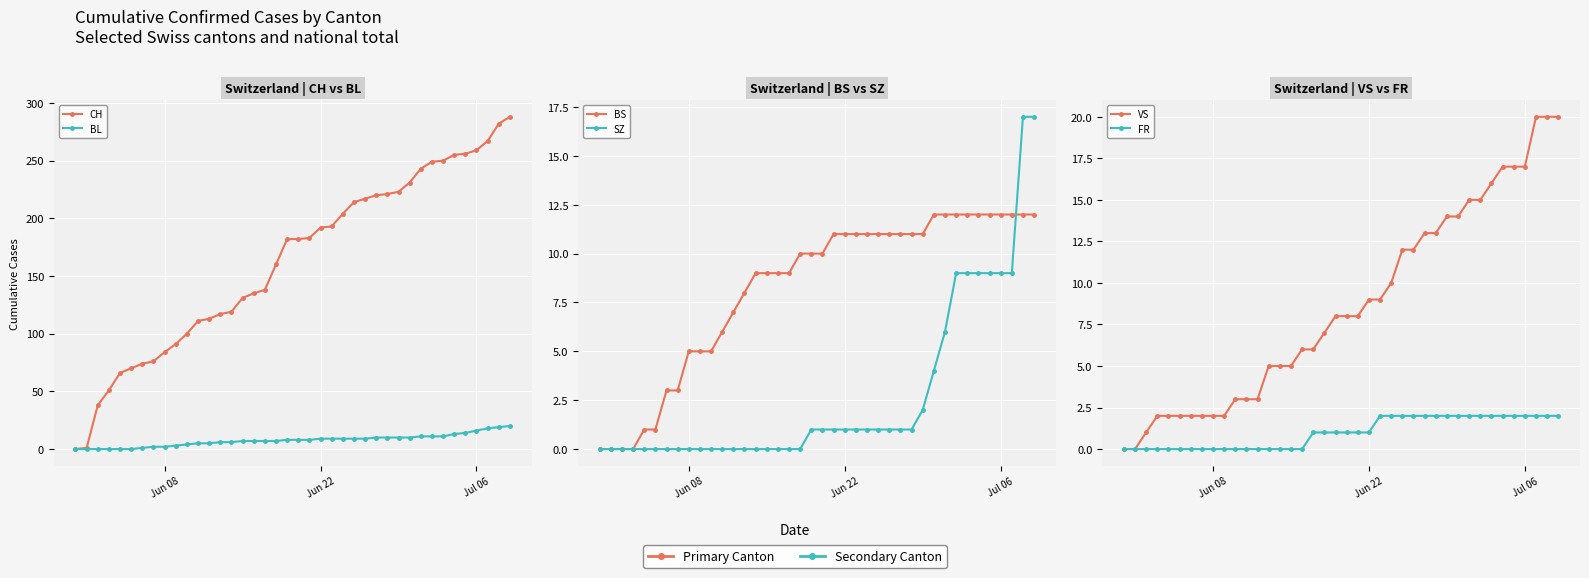

True or false: VS has more than 1 interior local peaks.

False